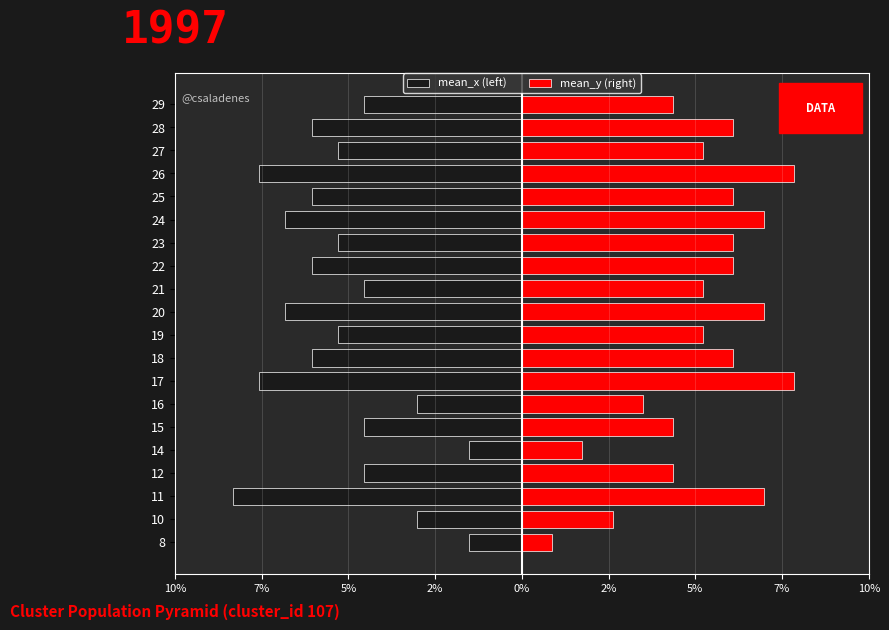

How many data points in mean_x (left) are above -5?

8